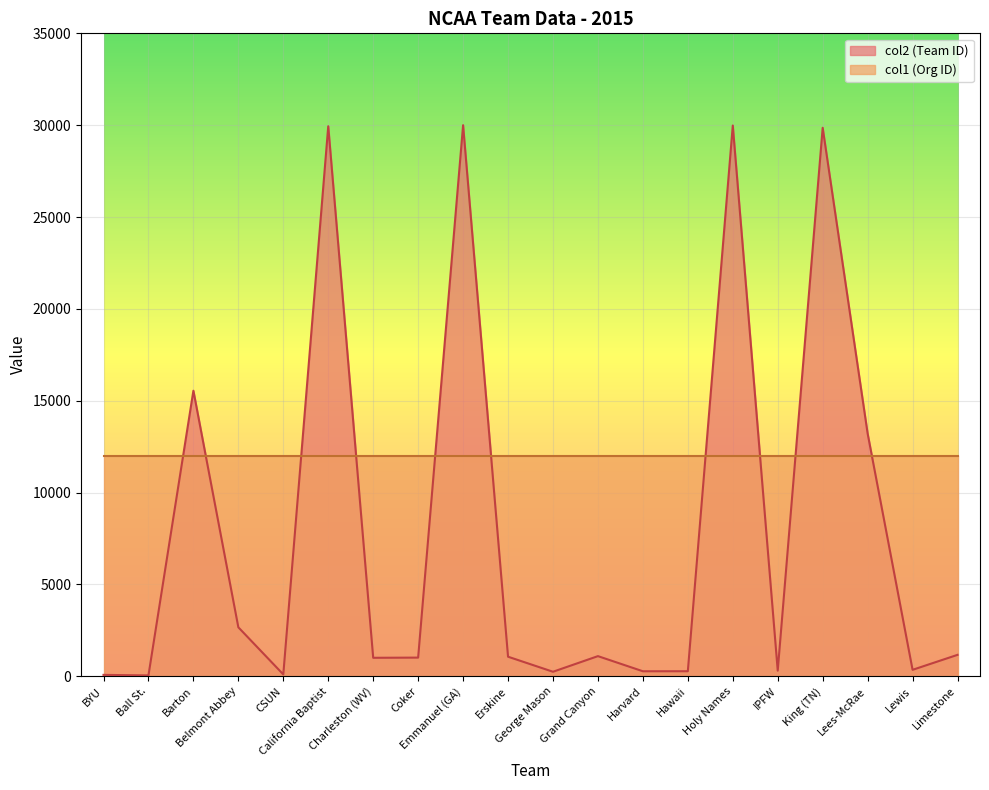

What is the value of the 3rd point from the left?

15546.0